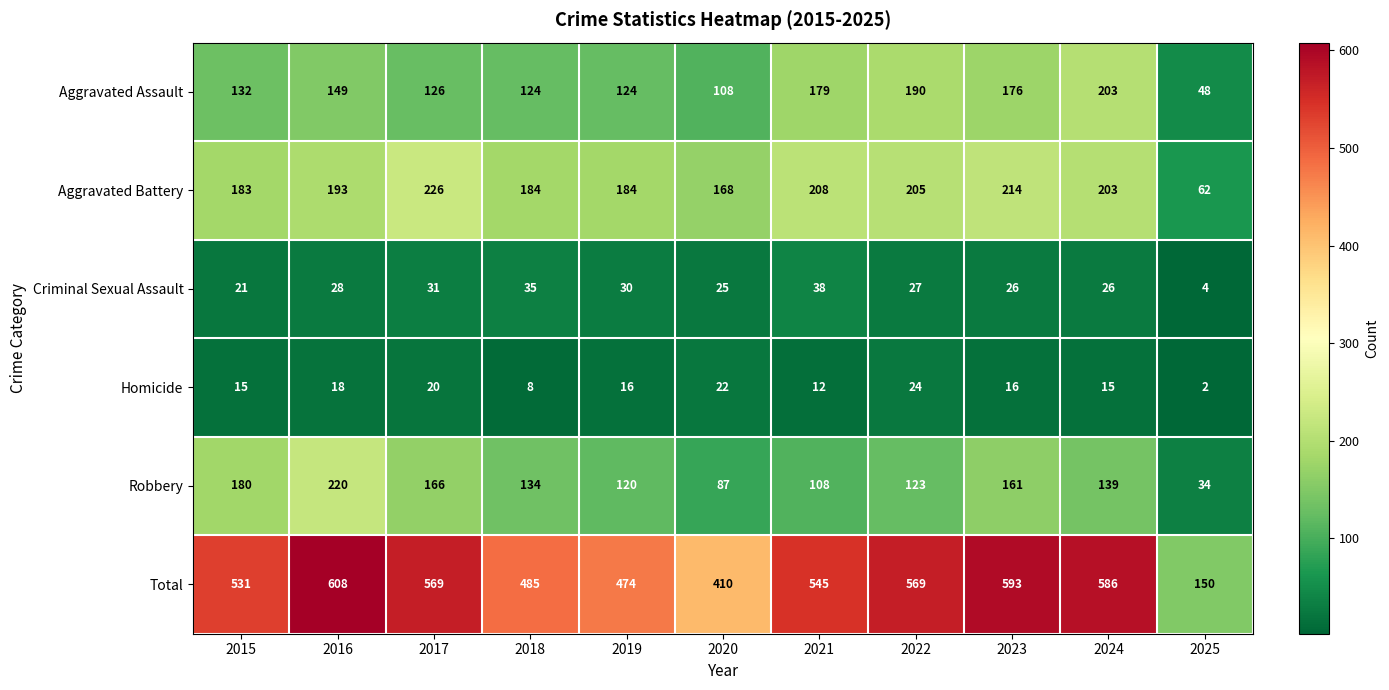

Which category has the highest value across all series?

2016